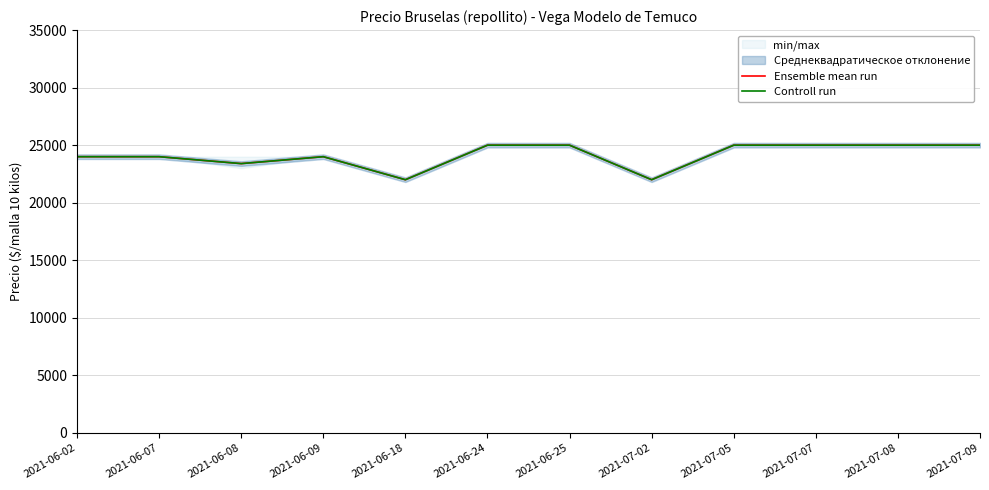

The Ensemble mean run series shows 14634 at 2021-06-09. True or false?

False